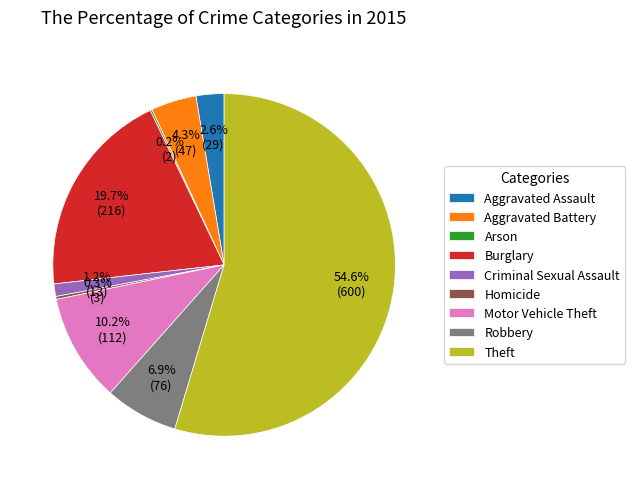

To the nearest percent, what percentage of the pie is Aggravated Assault?

3%